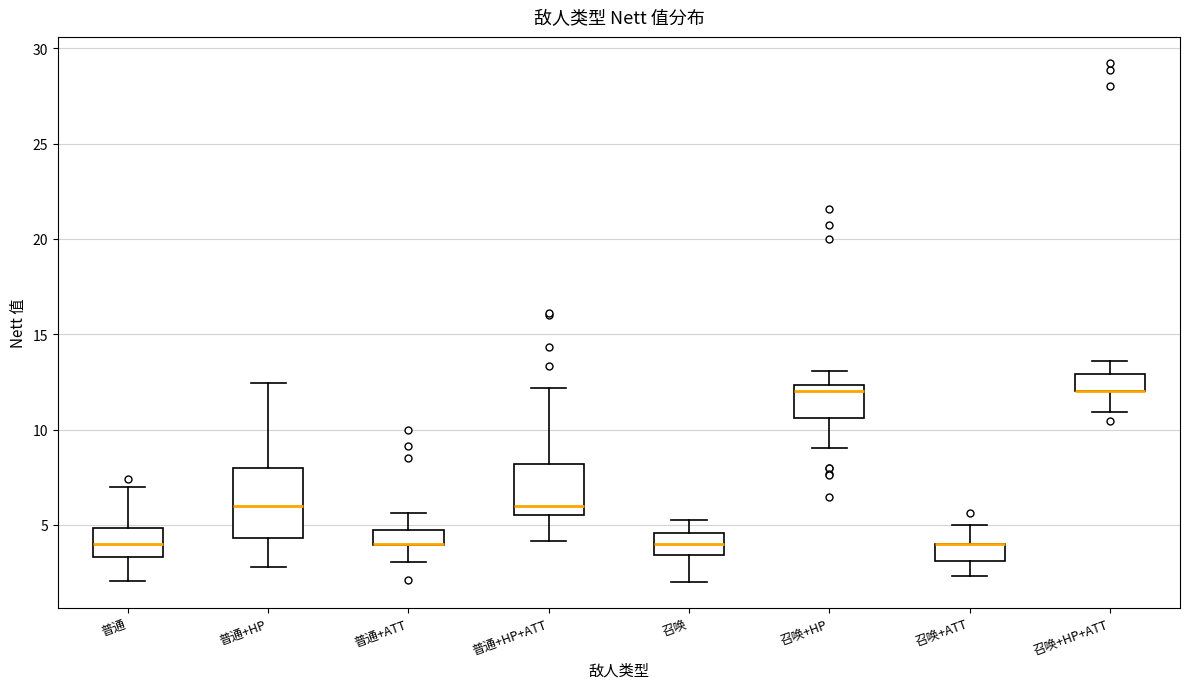

Reading left to right, read every box against the y-axis: the position of its median line, the range the box covers, and the ends of its whiskers. The values are not printed on the chart, so give them approximately, as read against the axis.

普通: median 4.0, box 3.5 to 5.0, whiskers 2.0 to 7.0
普通+HP: median 6.0, box 4.5 to 8.0, whiskers 3.0 to 12.5
普通+ATT: median 4.0 (drawn on the box's lower edge), box 4.0 to 4.5, whiskers 3.0 to 5.5
普通+HP+ATT: median 6.0, box 5.5 to 8.0, whiskers 4.0 to 12.0
召唤: median 4.0, box 3.5 to 4.5, whiskers 2.0 to 5.5
召唤+HP: median 12.0, box 10.5 to 12.5, whiskers 9.0 to 13.0
召唤+ATT: median 4.0 (drawn on the box's upper edge), box 3.0 to 4.0, whiskers 2.5 to 5.0
召唤+HP+ATT: median 12.0 (drawn on the box's lower edge), box 12.0 to 13.0, whiskers 11.0 to 13.5